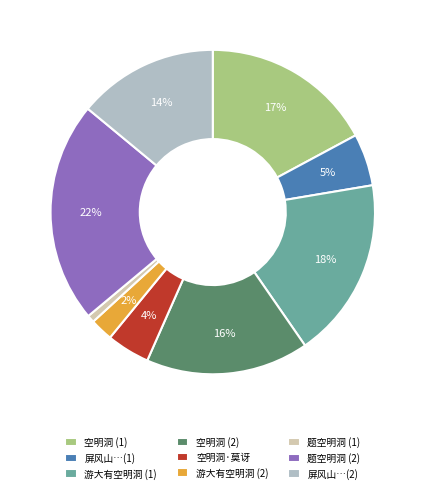

What is the smallest slice in the pie chart?

题空明洞 (1)